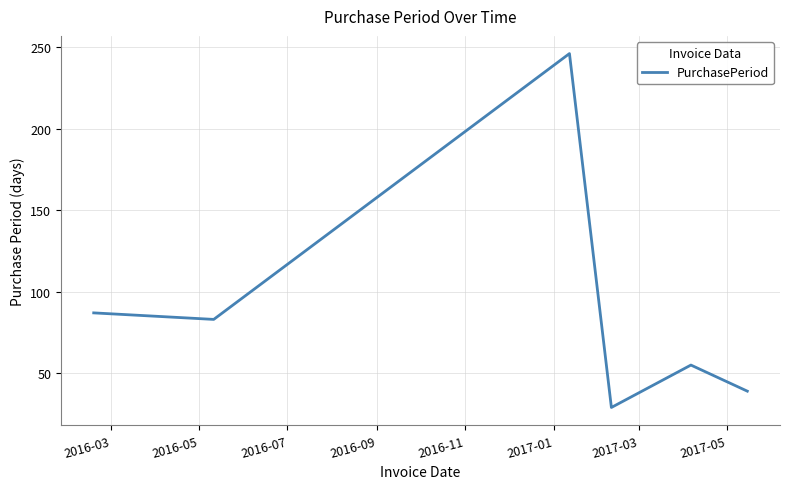

What is the sum of all values?

539